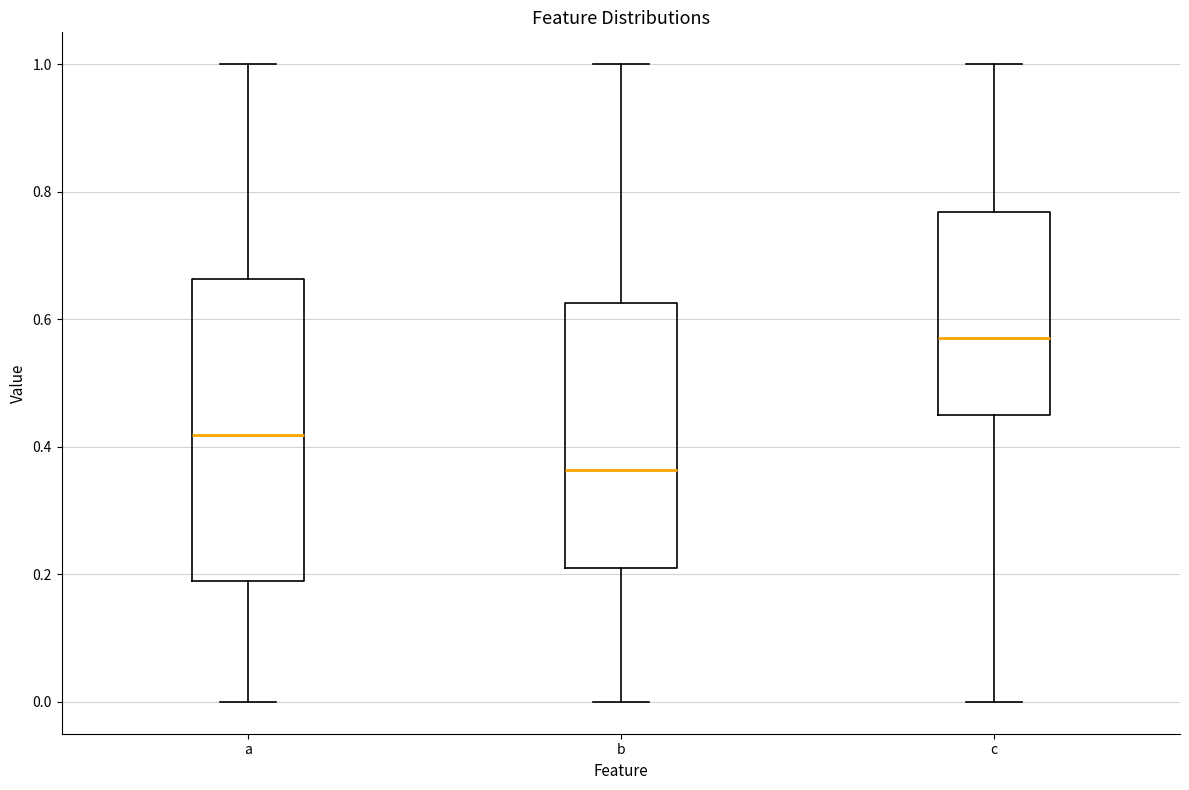

Reading left to right, transcribe this box plot: for each box, give where its median line is, the range the box spans, and where its two whiskers end, as read against the y-axis. The values are not printed on the chart, so give them approximately, as read against the axis.

a: median 0.42, box 0.18 to 0.66, whiskers 0.00 to 1.00
b: median 0.36, box 0.22 to 0.62, whiskers 0.00 to 1.00
c: median 0.58, box 0.46 to 0.76, whiskers 0.00 to 1.00